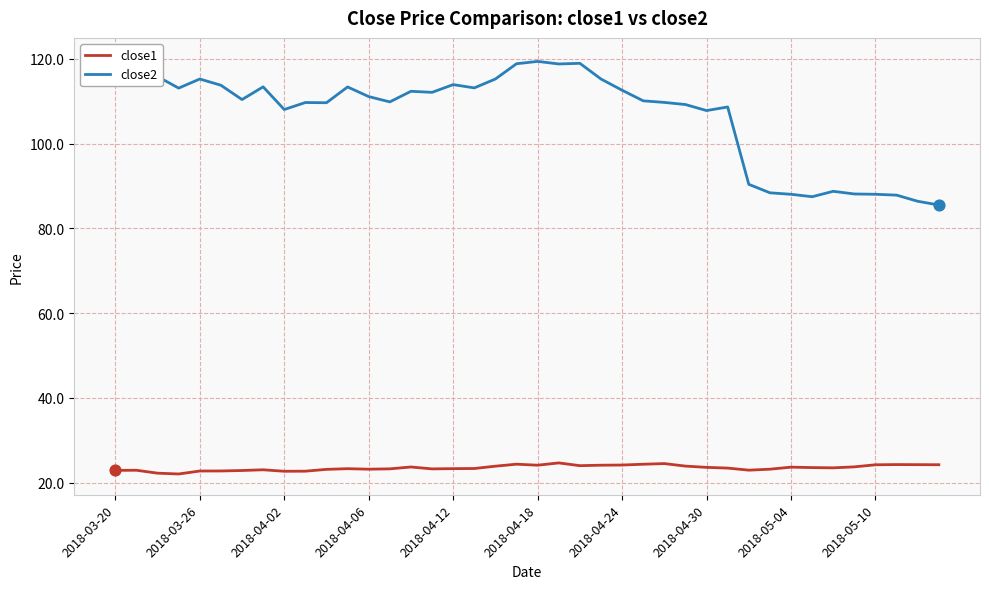

Which series contains the highest Y value?

close2